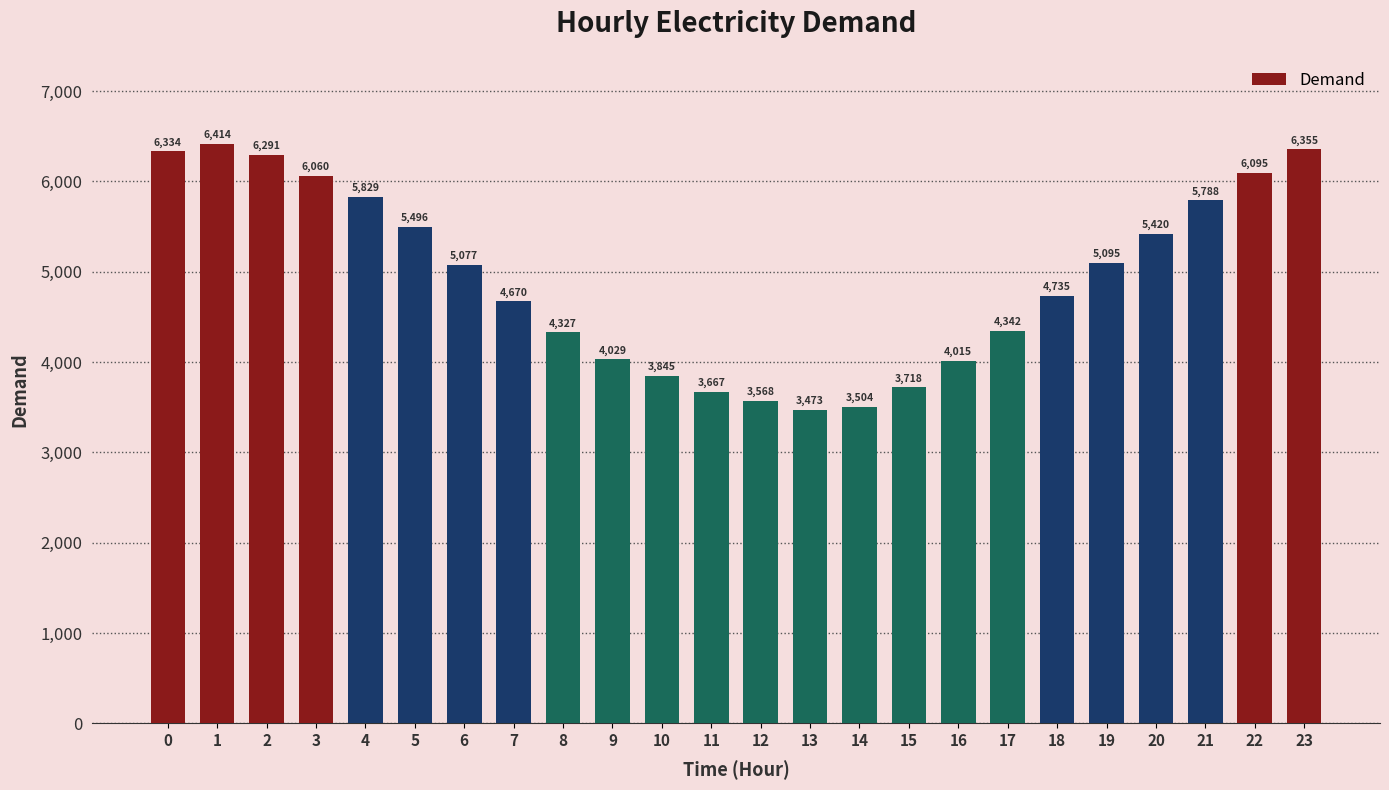

Reading left to right, list all the values displayed in this chart.

0=6334	1=6414	2=6291	3=6060	4=5829	5=5496	6=5077	7=4670	8=4327	9=4029	10=3845	11=3667	12=3568	13=3473	14=3504	15=3718	16=4015	17=4342	18=4735	19=5095	20=5420	21=5788	22=6095	23=6355